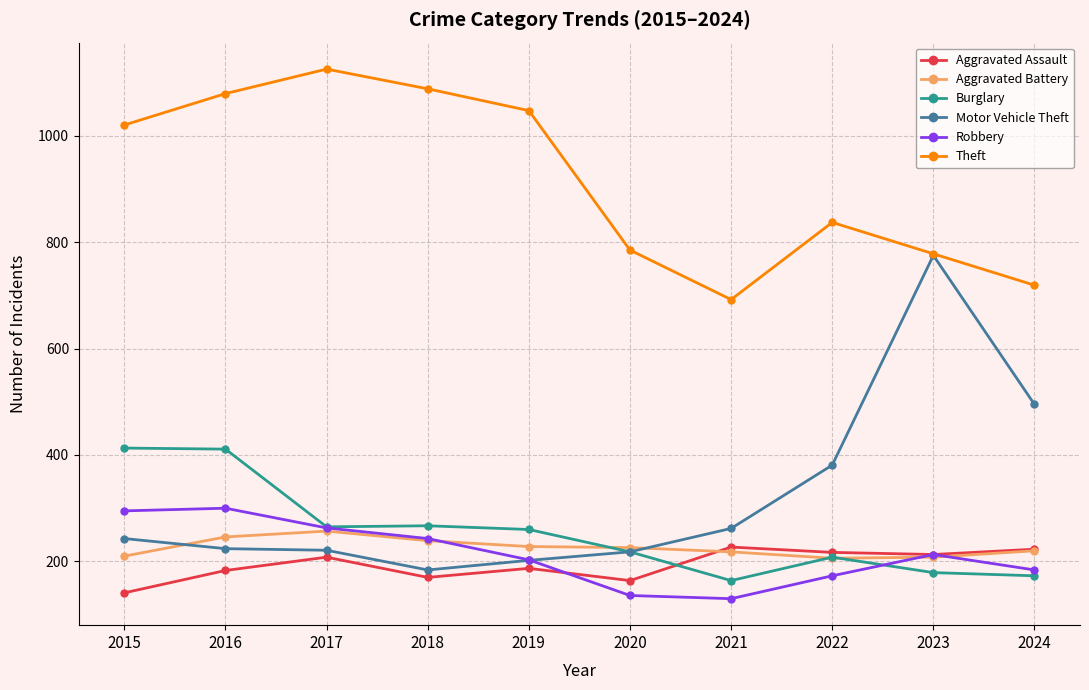

What is the sum of the Theft values at 2015 and 2020?

1805